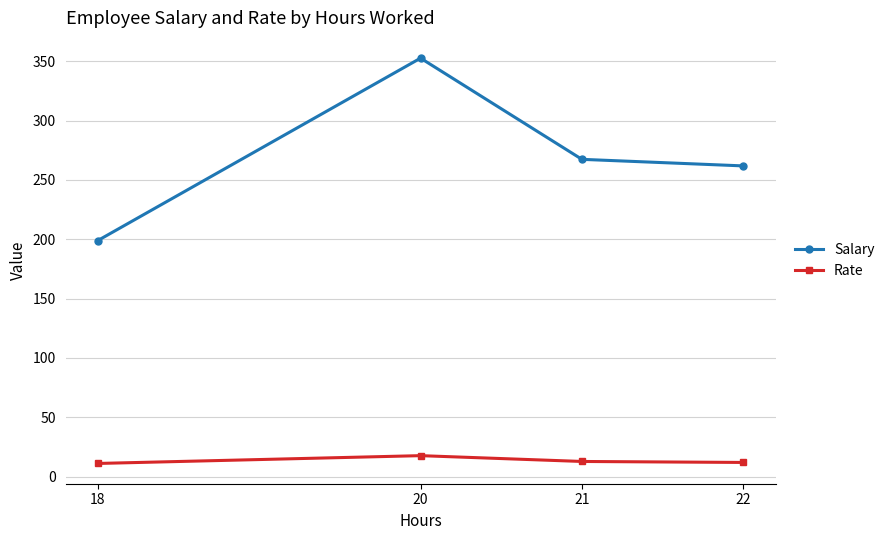

What is the difference between the second highest and second lowest values in the Salary series?

5.5